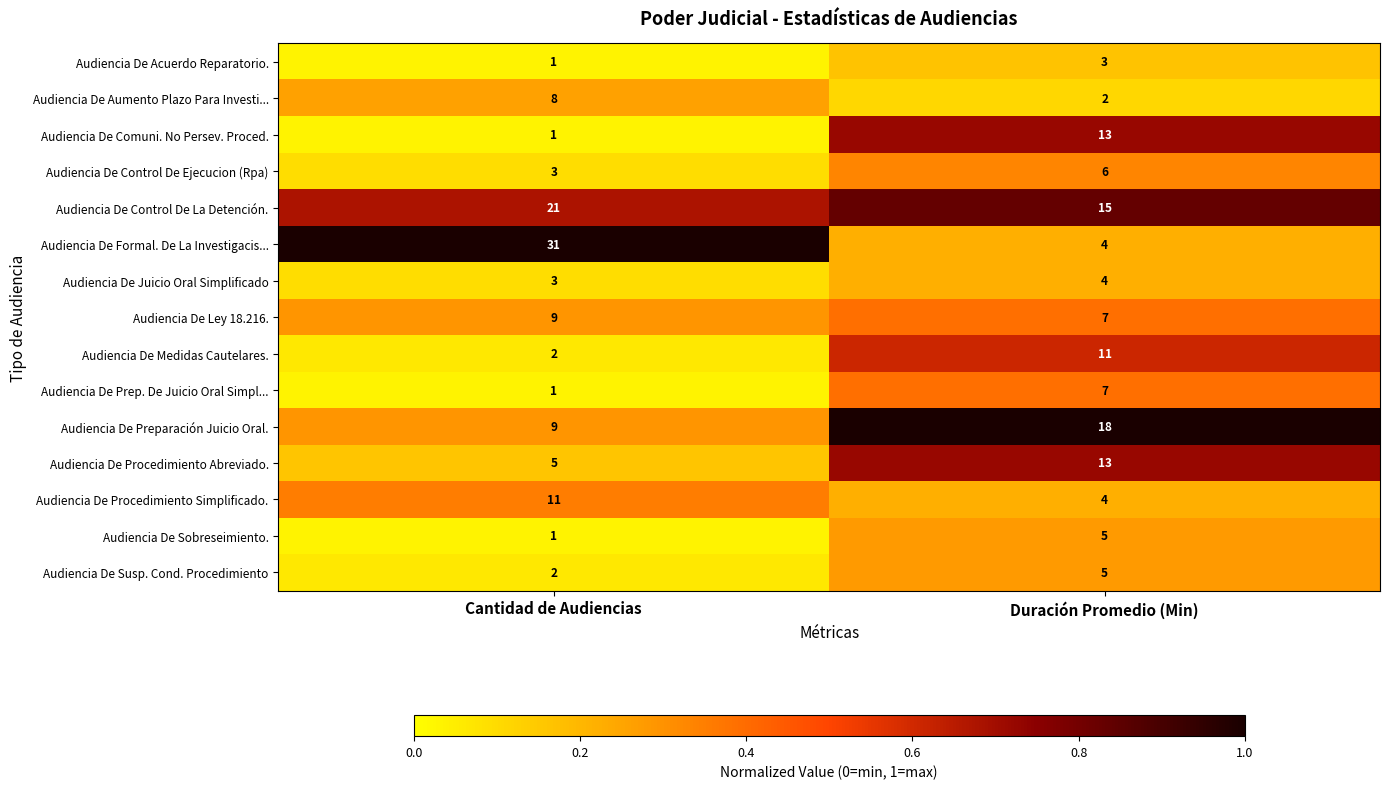

What is the difference between the highest and lowest values at Duración Promedio (Min)?

16